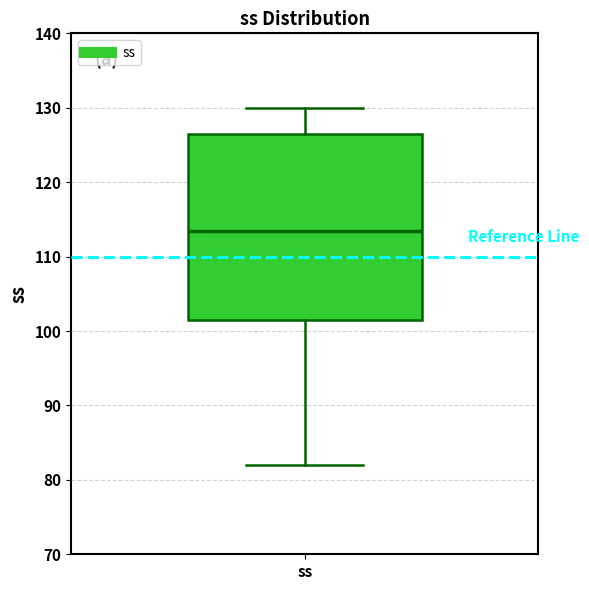

Where does the median line of the box for ss sit on the y-axis? The values are not printed on the chart, so give them approximately, as read against the axis.

114